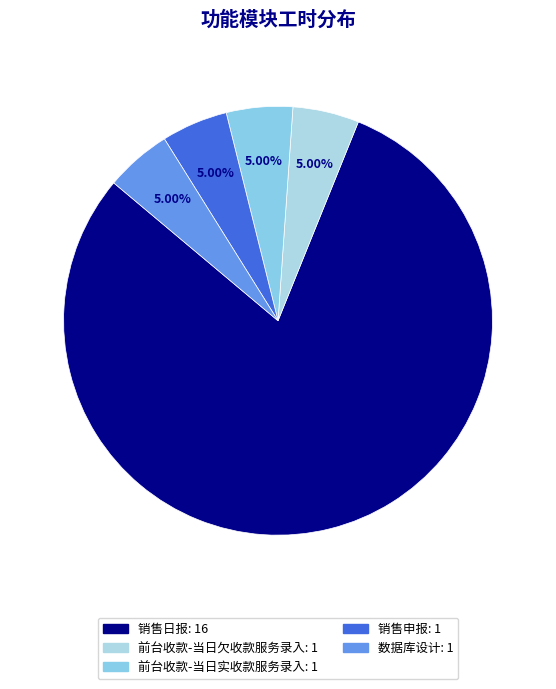

How many segments does this pie chart have?

5